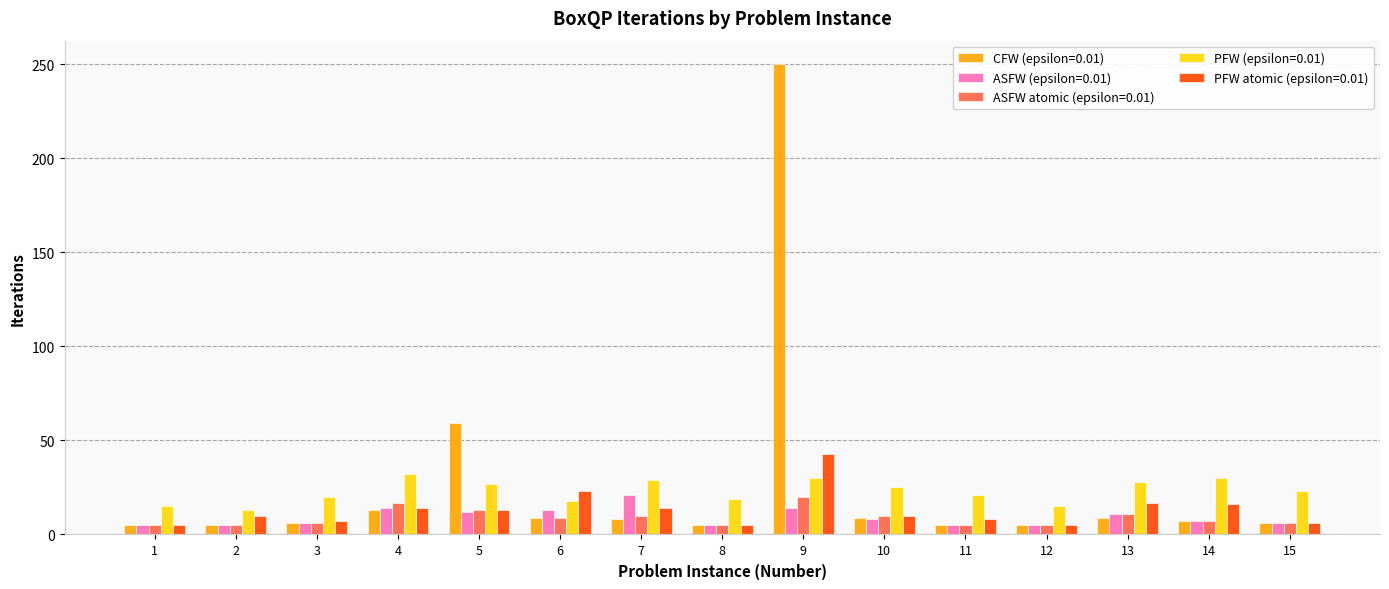

How many bars are there in each group?

5